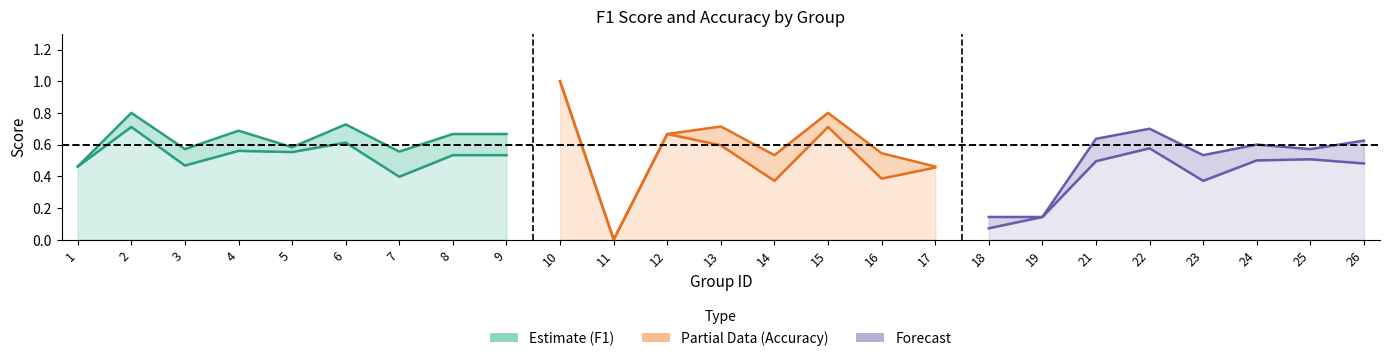

Does the chart have visible grid lines?

No